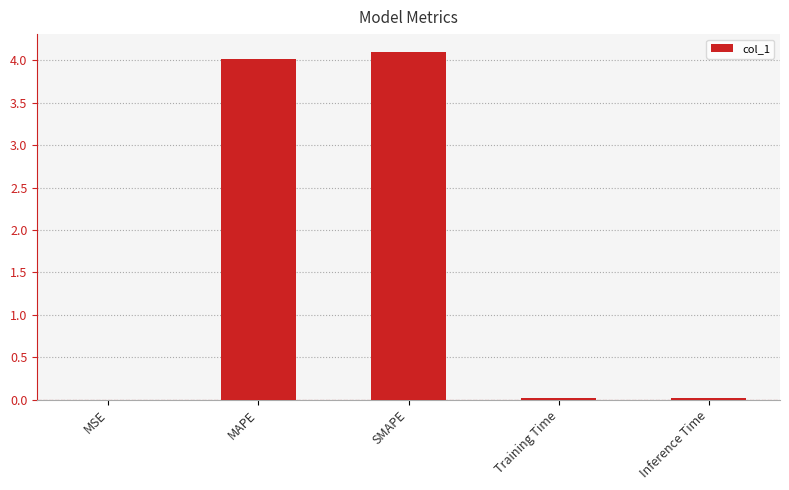

What is the difference between the values at SMAPE and MAPE?

0.1